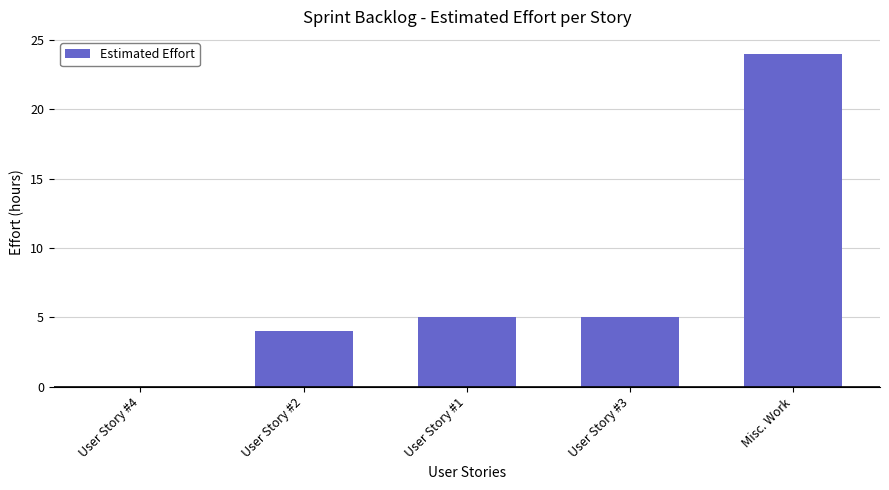

What is the sum of the values at User Story #2 and User Story #1?

9